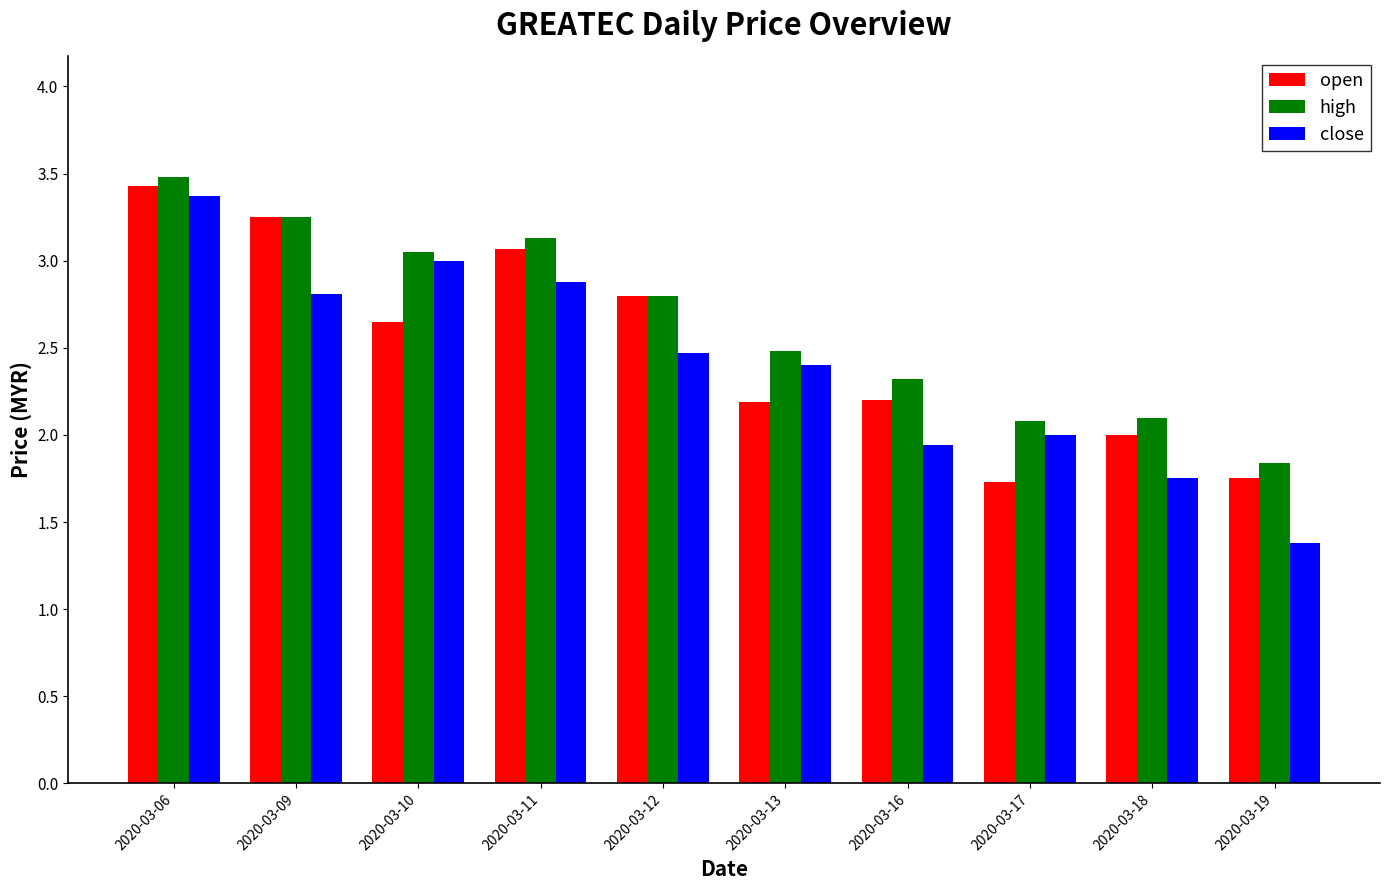

Which series has the widest spread of values?

close